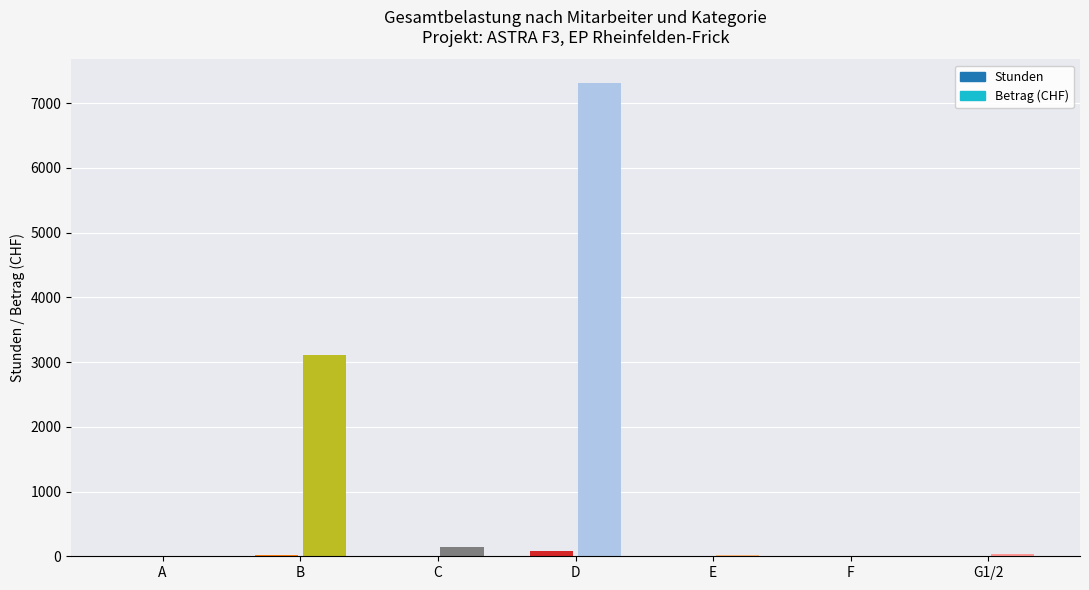

At which category is the sum across all series the highest?

D